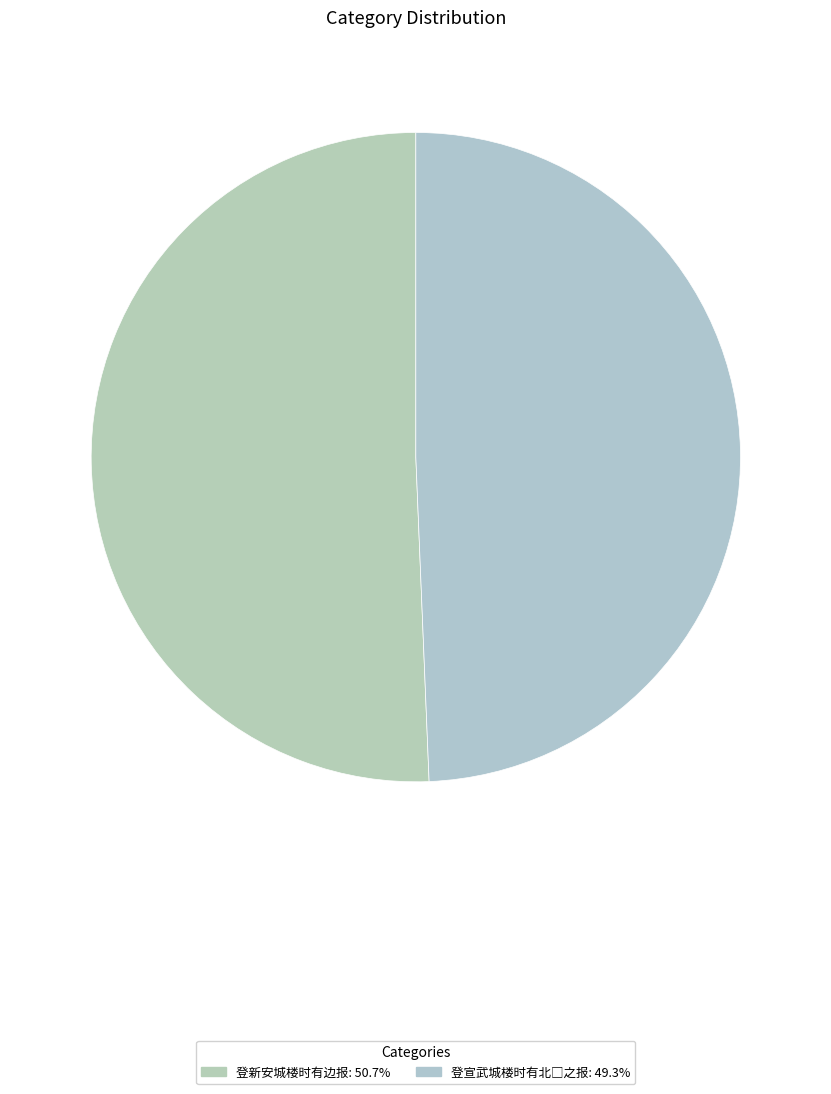

What percentage is NOT represented by 登宣武城楼时有北□之报?

50.7%